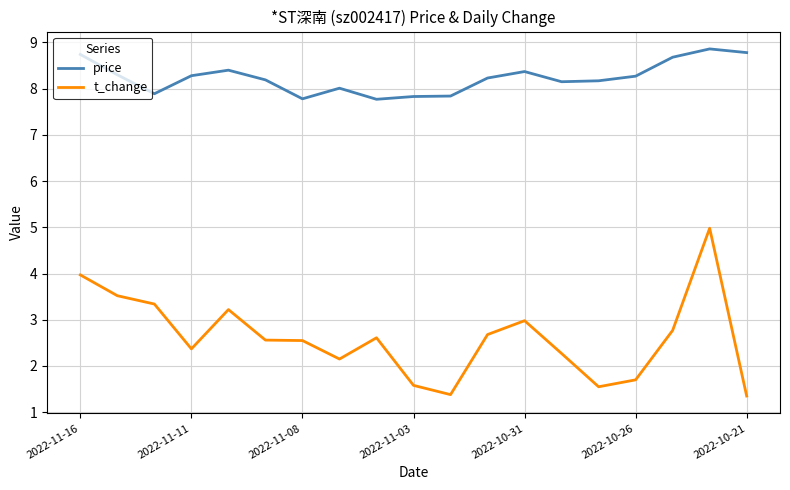

Does the chart display data point markers on the line(s)?

No